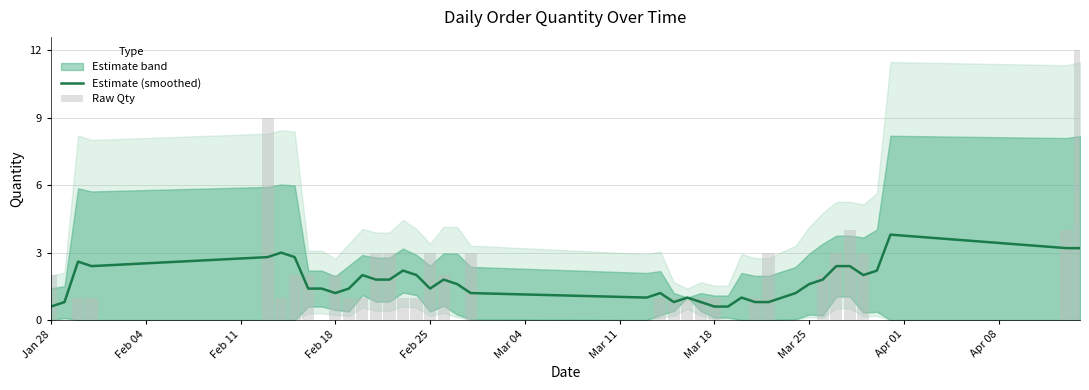

The value of Estimate (smoothed) at Mar 25 is 2.3. True or false?

False